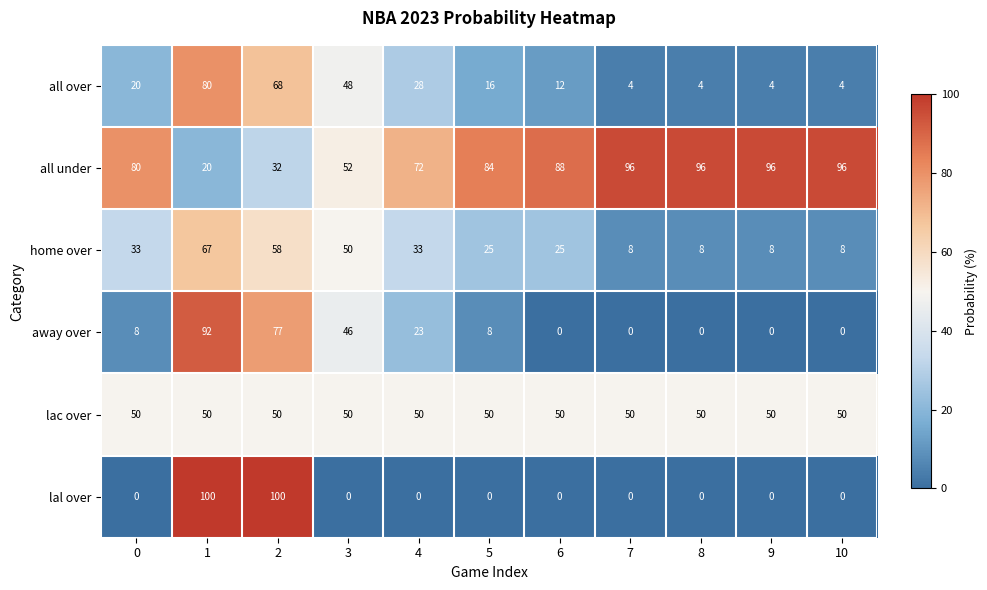

The value of lal over at 4 is 0. True or false?

True